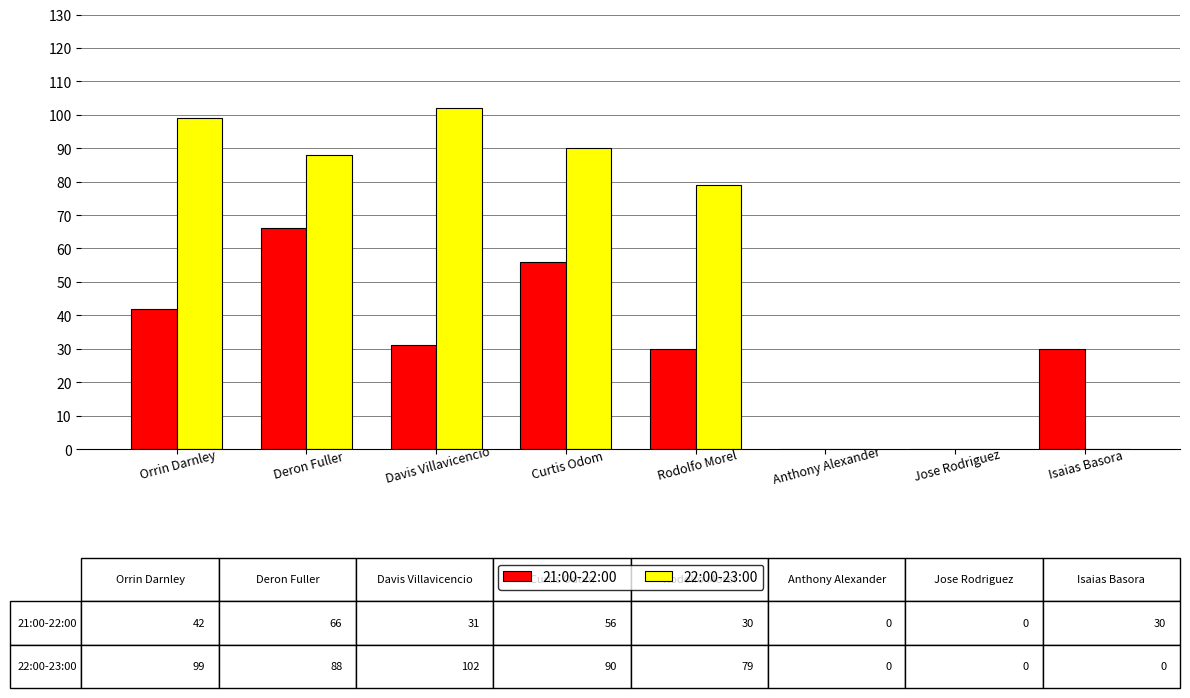

Count the number of data series in this chart.

2